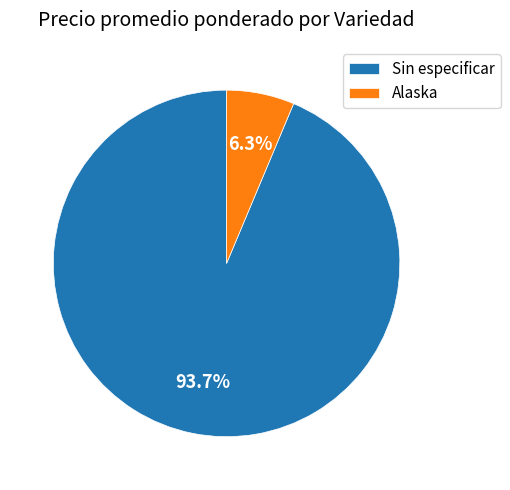

What is the largest slice in the pie chart?

Sin especificar